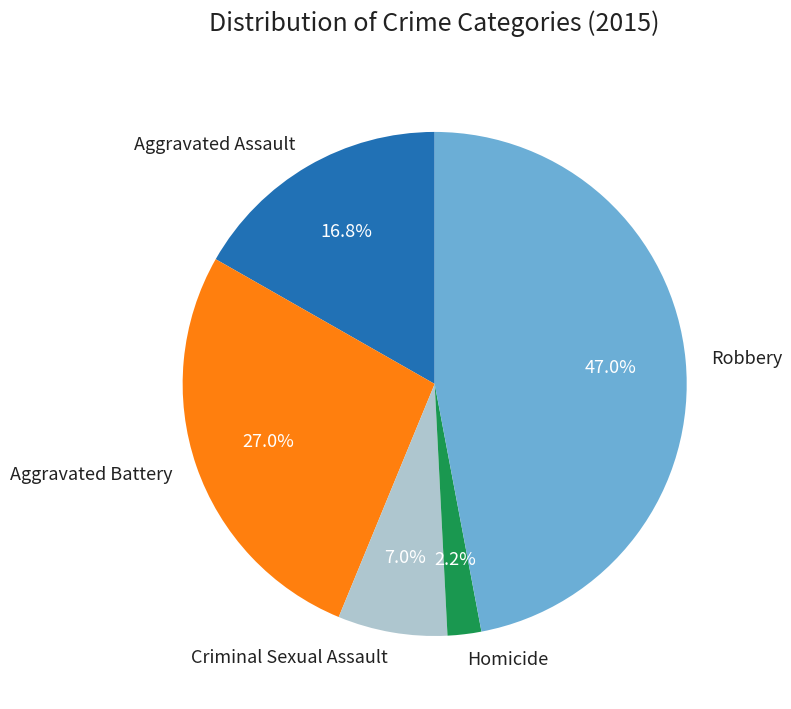

Is it true that Aggravated Battery is 27% of the pie?

True